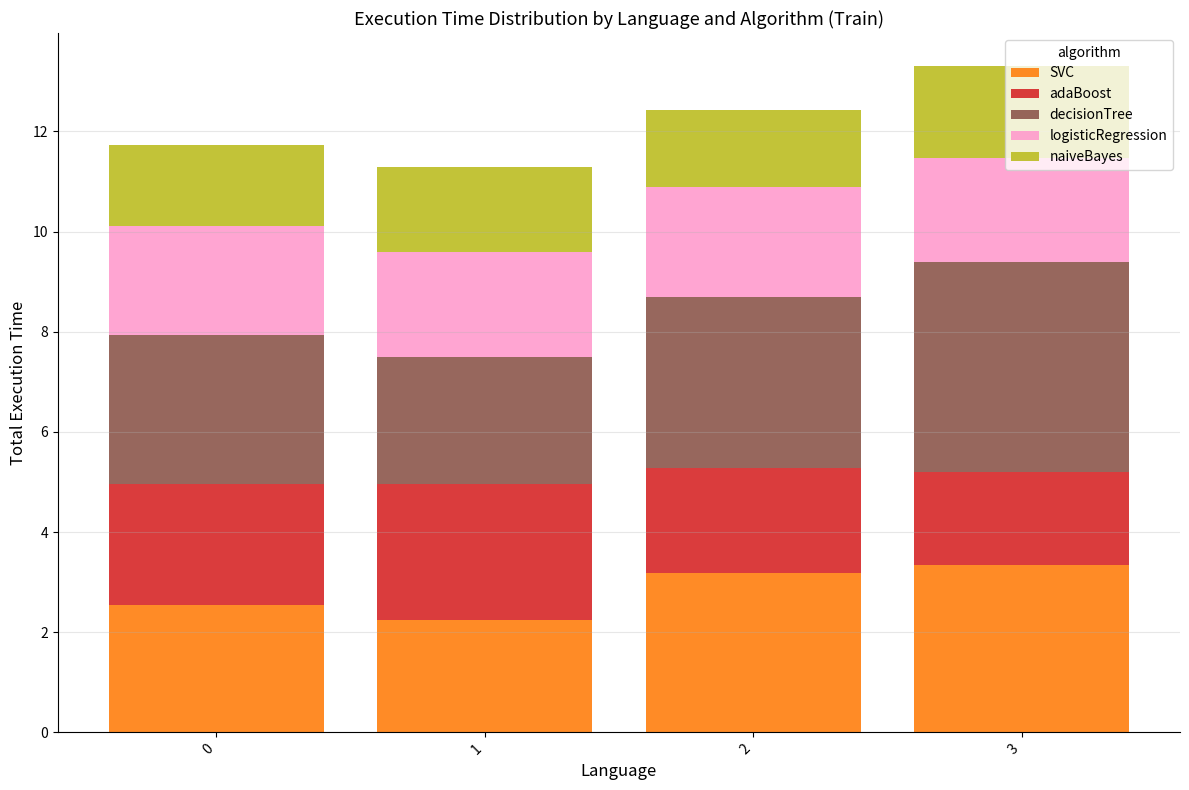

What is the lowest value of the SVC series?

2.2